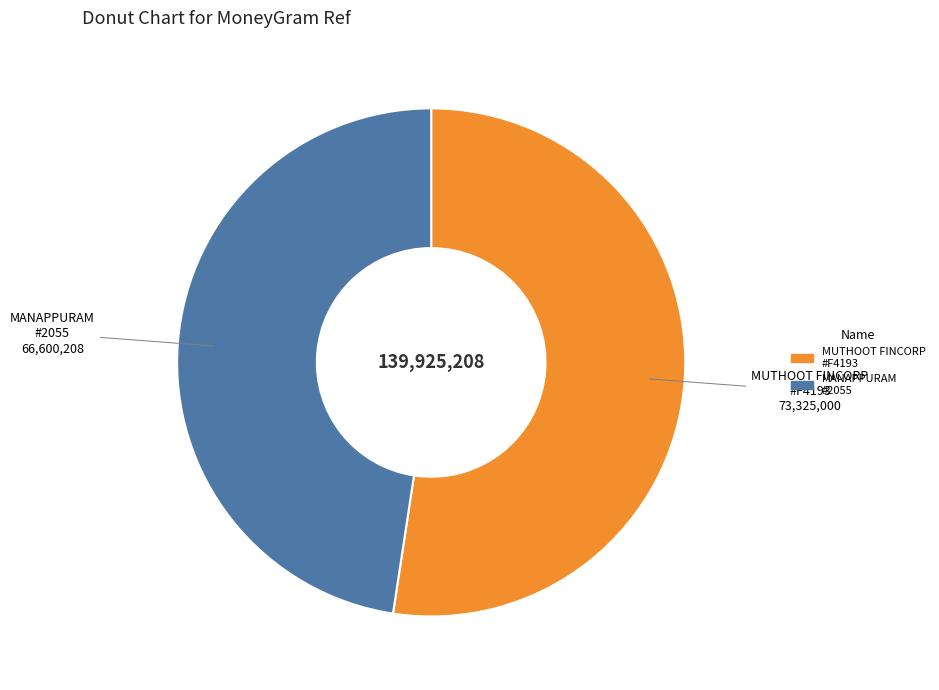

Is there any slice that represents more than half of the pie?

Yes